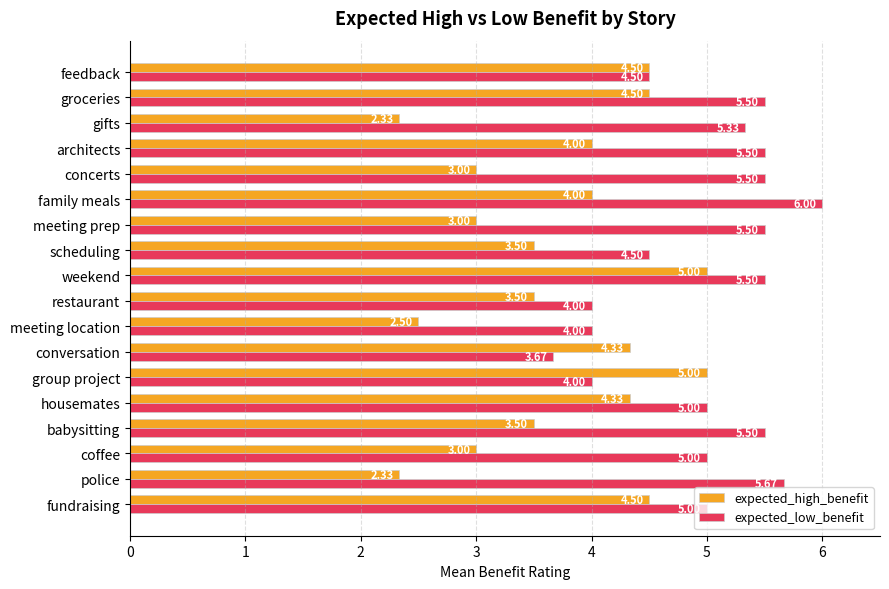

Is the value of expected_low_benefit at police greater than the value of expected_high_benefit at feedback?

Yes